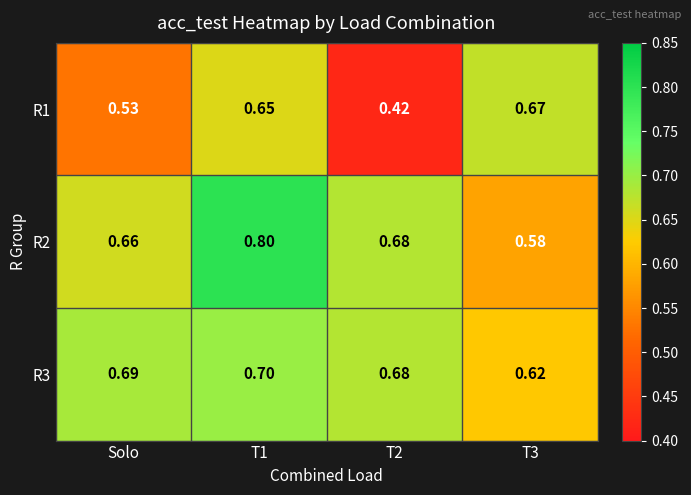

What is the maximum value shown in the chart?

0.8